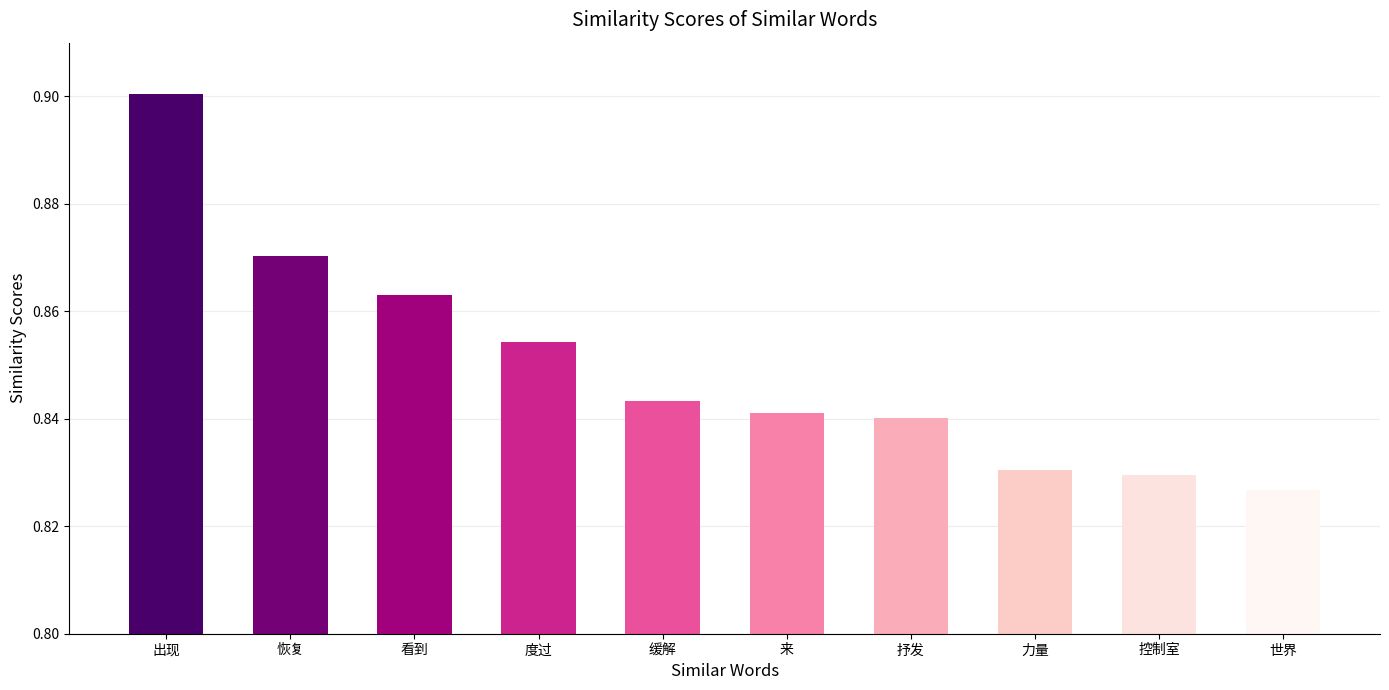

At which category does the chart reach its minimum across all series?

世界